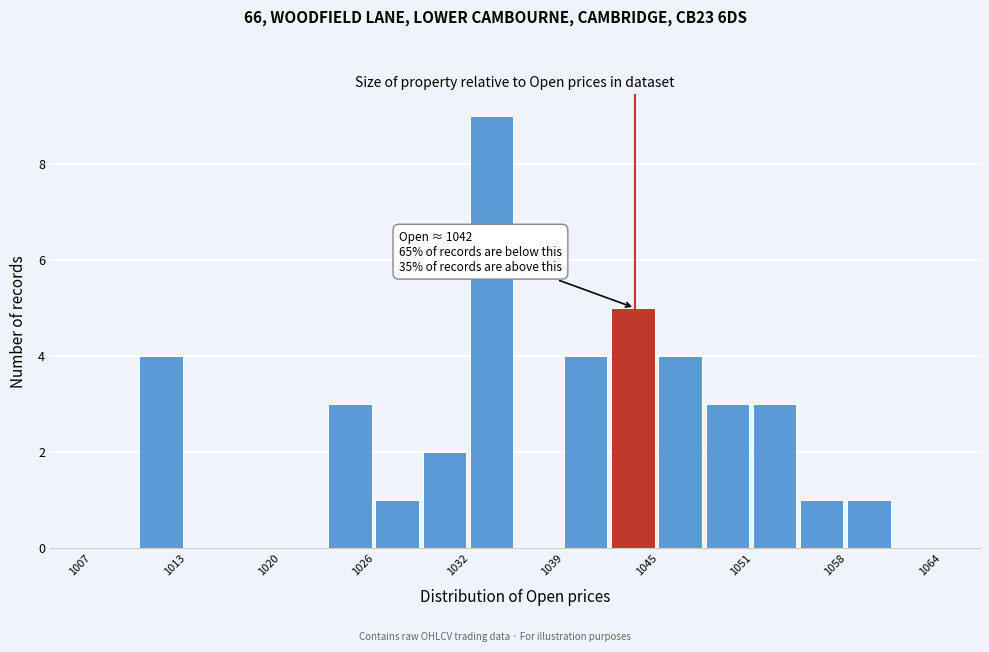

Read against the x-axis, roughly where is the centre of the tallest bar?

1034